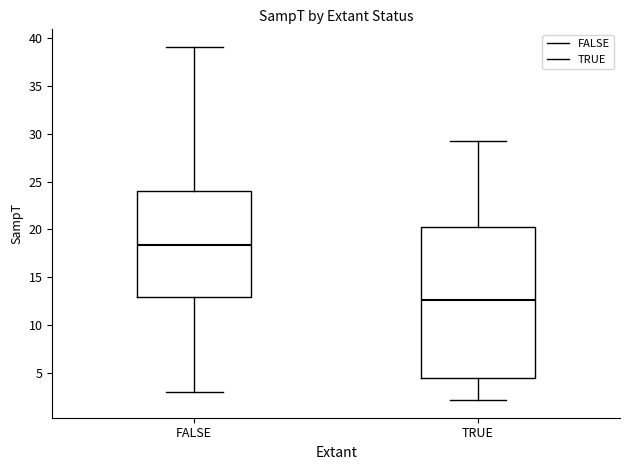

Which box is the tallest, from its lower edge to its upper edge?

TRUE